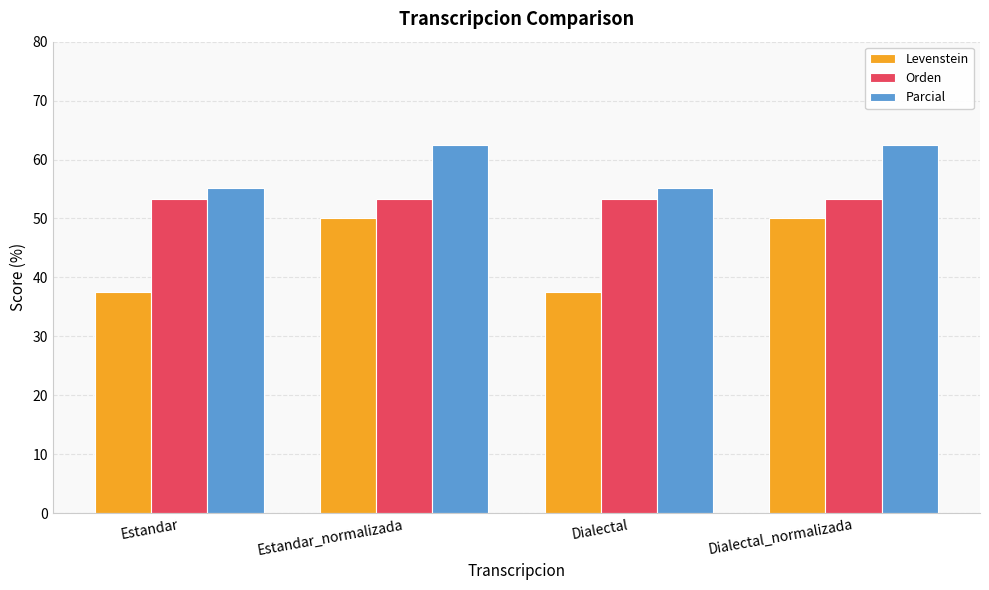

How many series are shown in this chart?

3